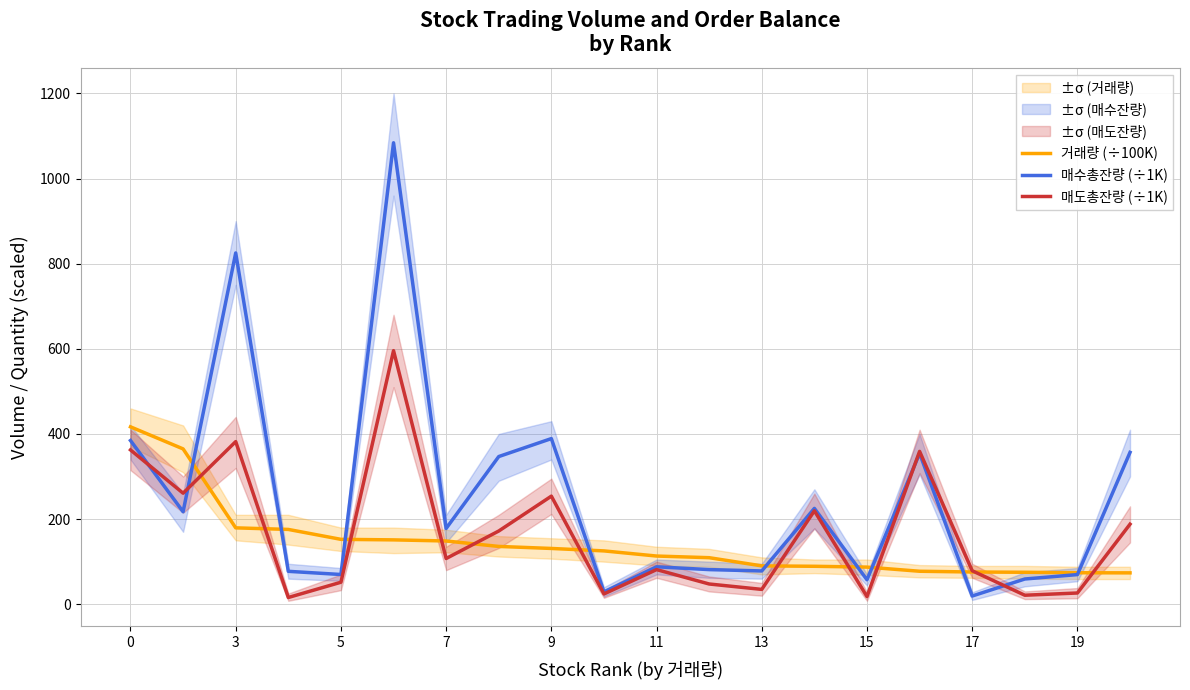

Where is 매수총잔량 (÷1K) nearest to the value 551?

9